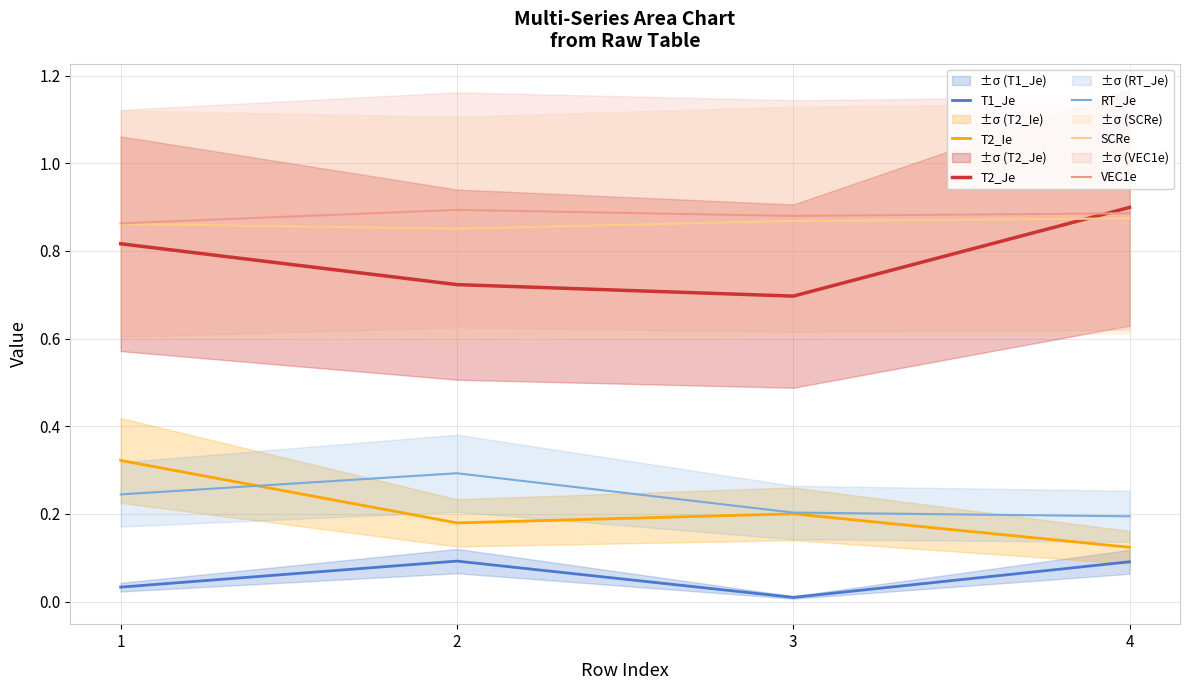

What are all the series names shown in the legend?

T1_Je, T2_Ie, T2_Je, RT_Je, SCRe, VEC1e